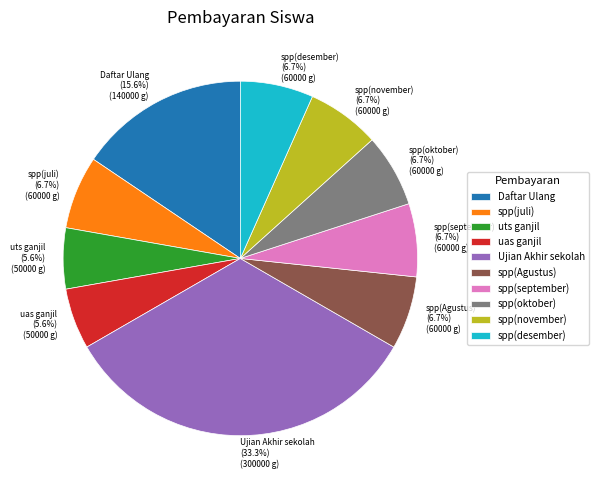

To the nearest percent, what percentage of the pie is spp(Agustus)?

7%